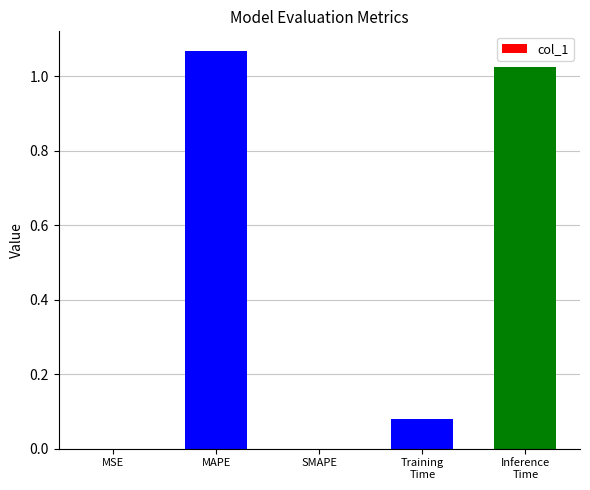

Which label corresponds to the largest value in the chart?

MAPE